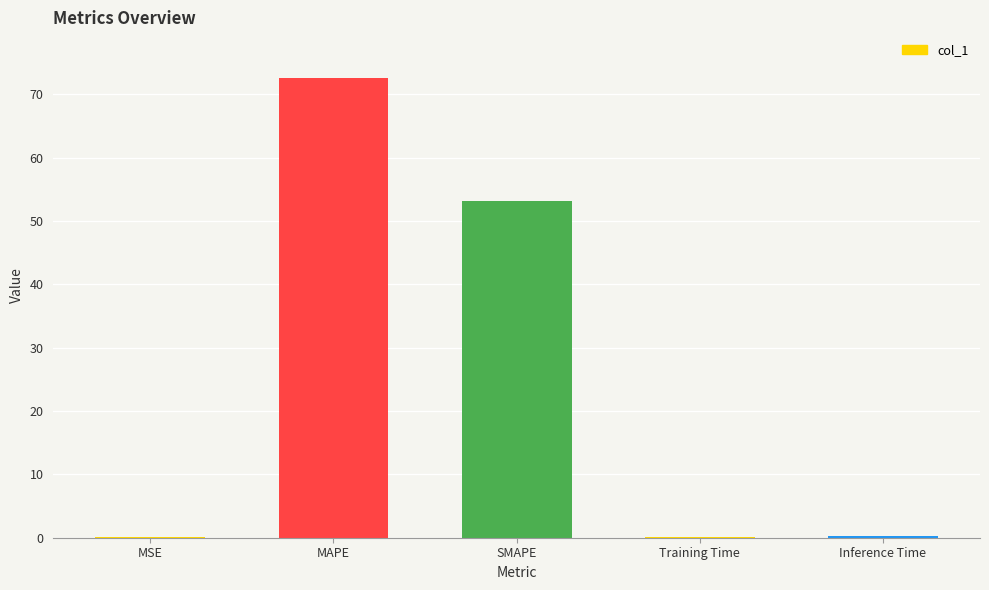

True or false: the data shows 81.8 at SMAPE.

False